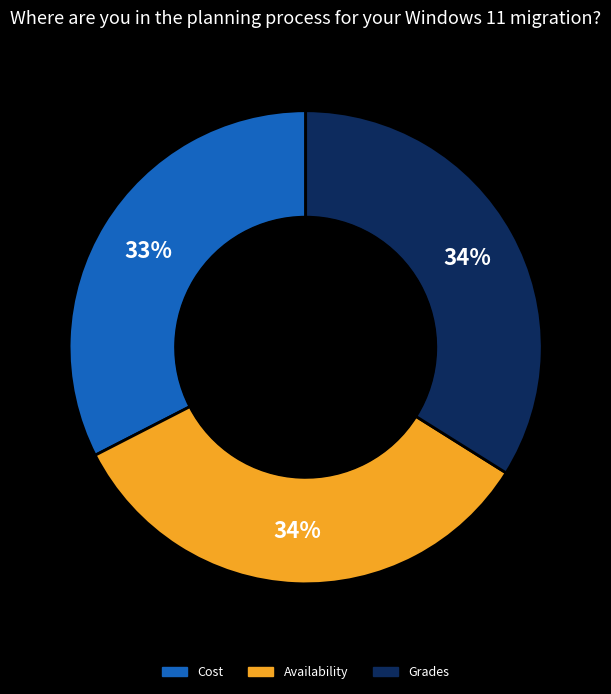

Which has a higher value, Cost or Grades?

Grades